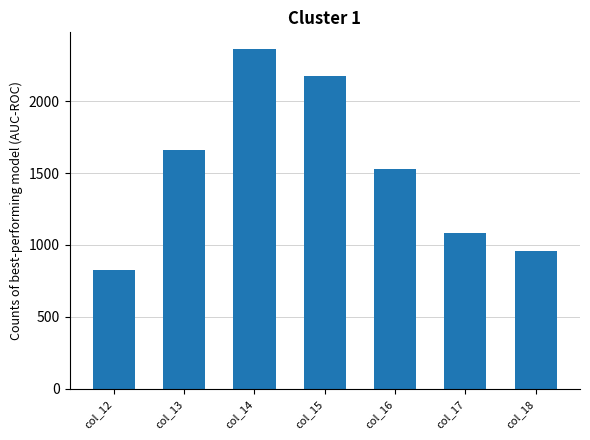

What is the change in value from col_13 to col_17?

-575